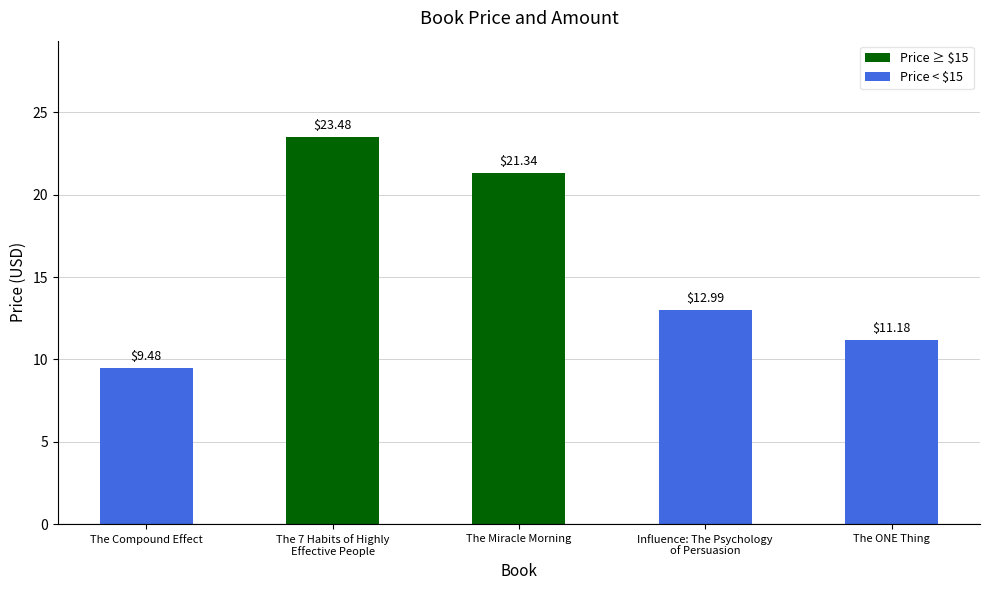

What is the change in value from The Compound Effect to The 7 Habits of Highly
Effective People?

+14.0